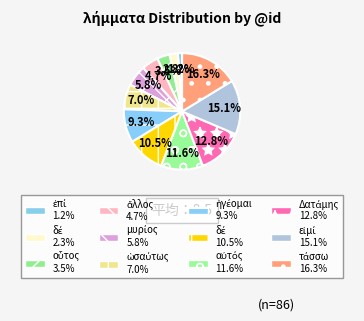

Rank the categories by value from lowest to highest.

ἐπί, δέ, οὗτος, ἄλλος, μυρίος, ὡσαύτως, ἡγέομαι, δέ, αὐτός, Δατάμης, εἰμί, τάσσω